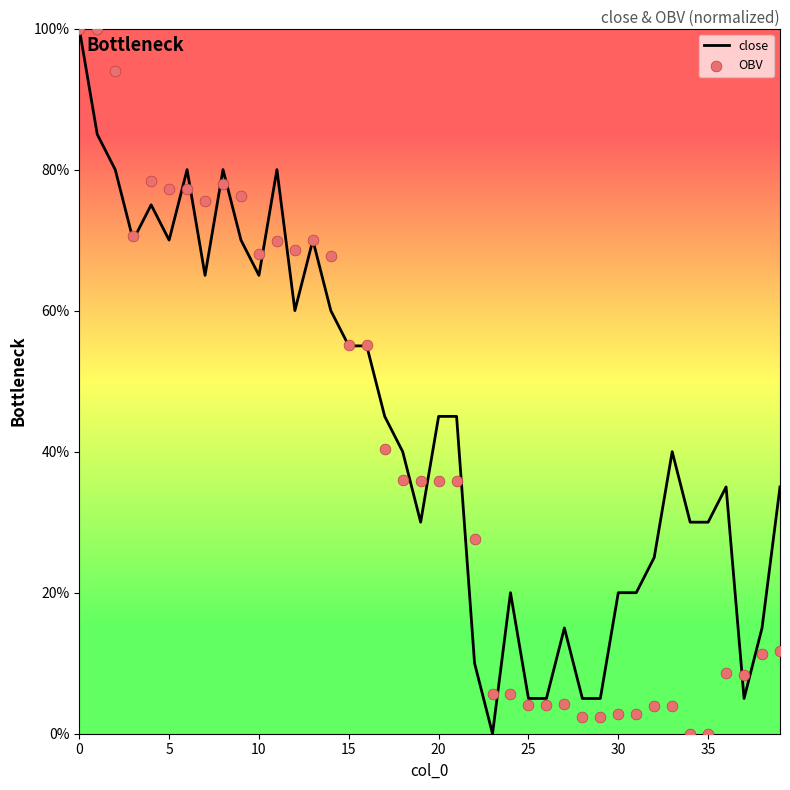

Is the value of OBV at 23 greater than the value of close at 10?

No